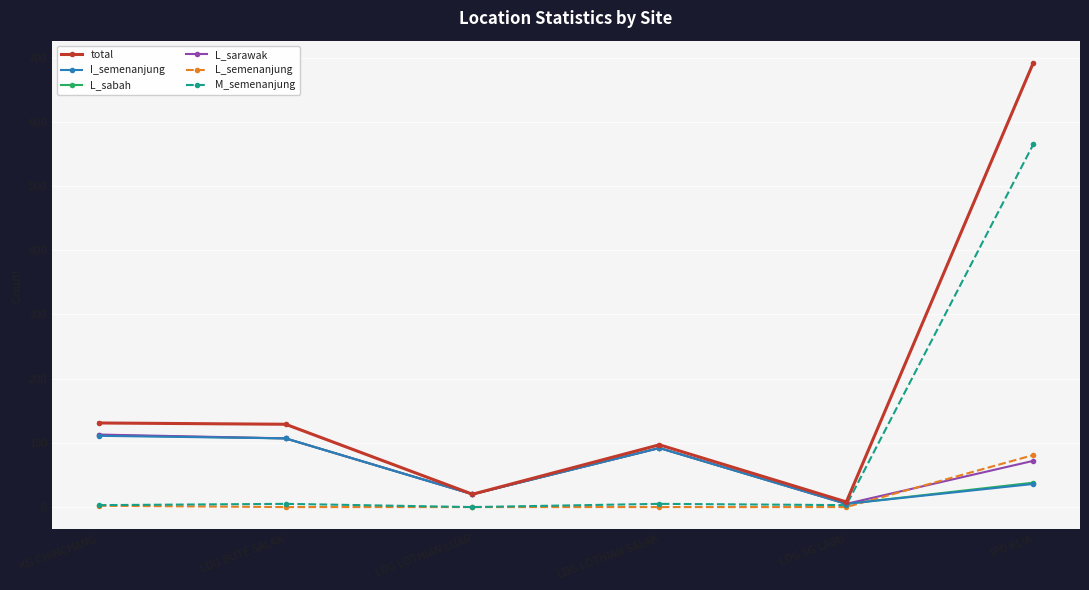

How many interior local valleys does the L_sabah series have?

2